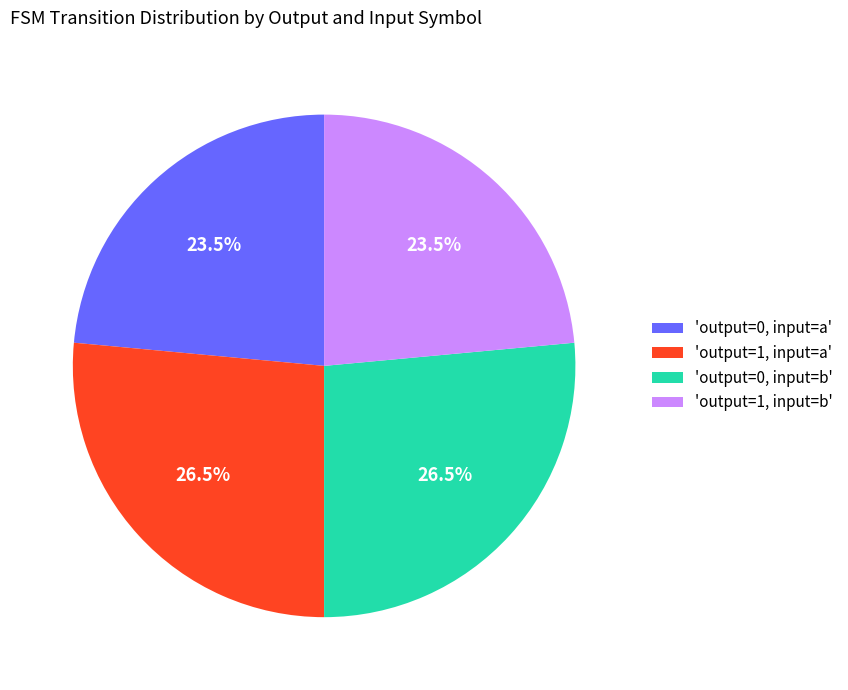

What is the total percentage of 'output=1, input=b' and 'output=0, input=b'?

50.0%